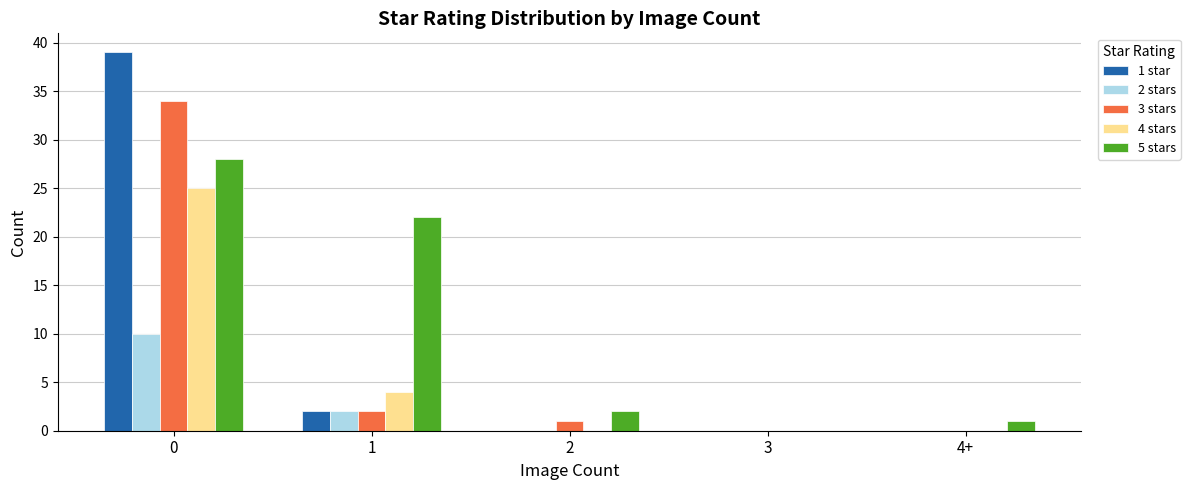

At which label is 1 star closest to 19?

1